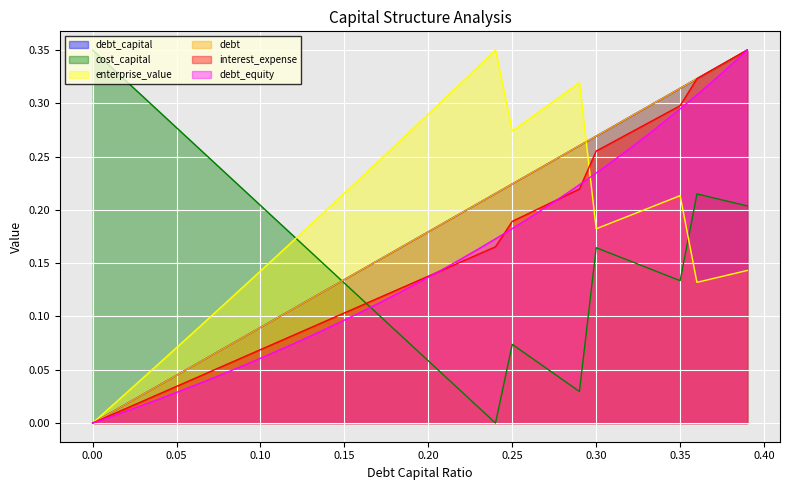

What is the sum of the cost_capital values at 0.24 and 0.07?

0.2